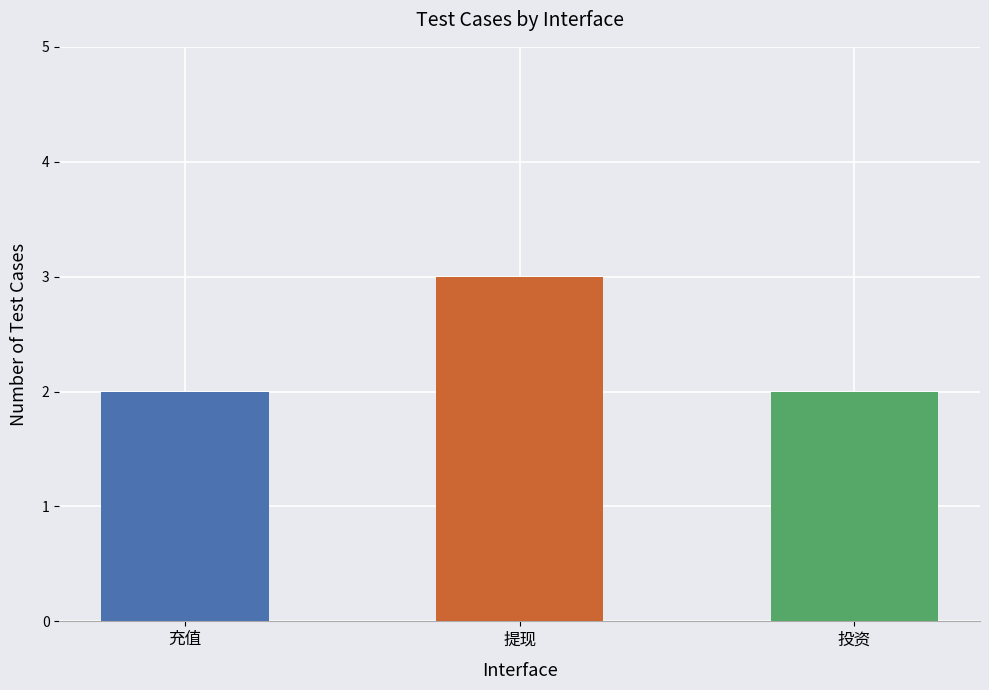

What is the change in value from 提现 to 投资?

-1